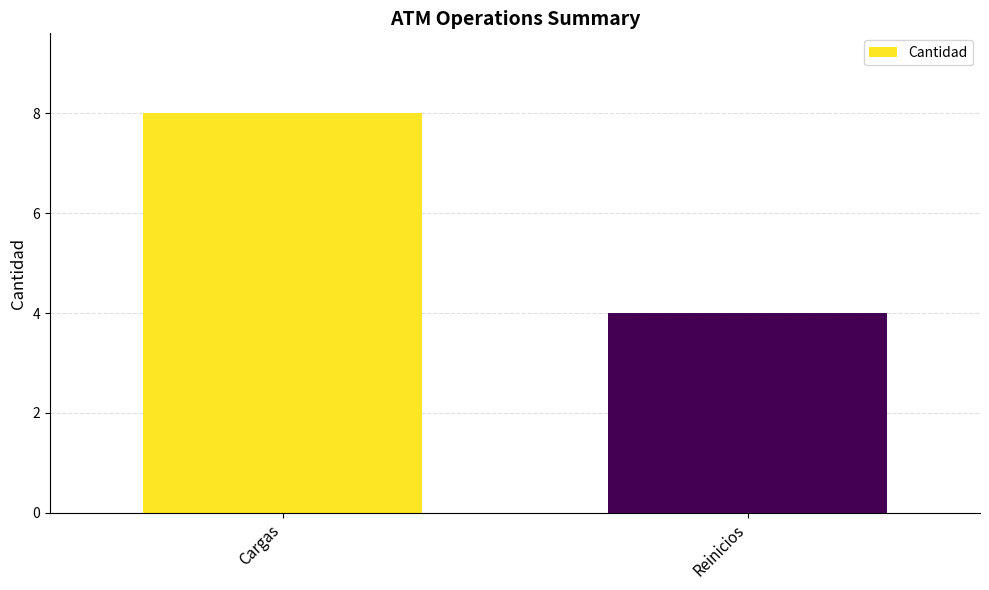

What is the label of the 2nd bar from the right?

Cargas